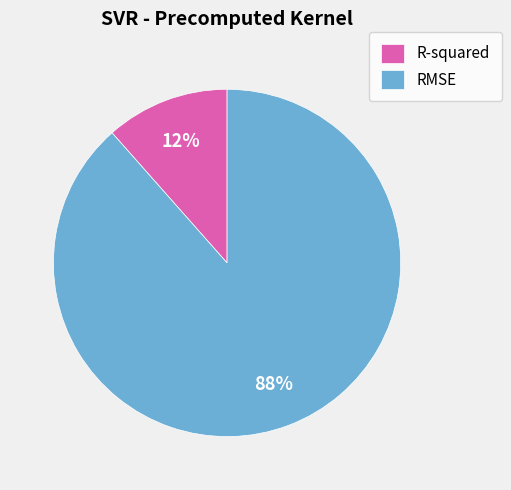

How many slices are in this pie chart?

2